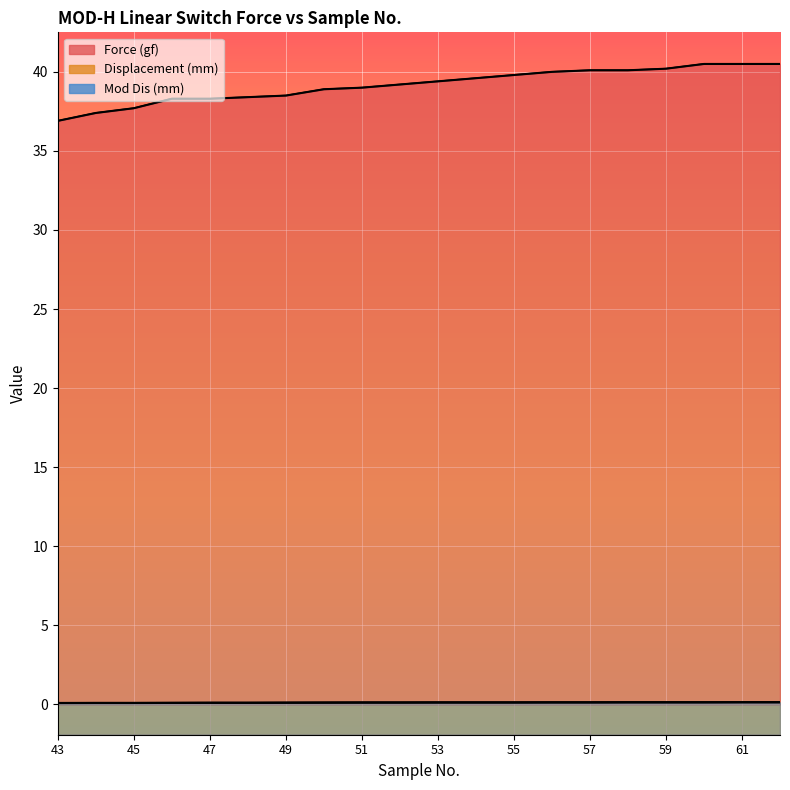

The value of Mod Dis (mm) at 54 is 0.1. True or false?

False